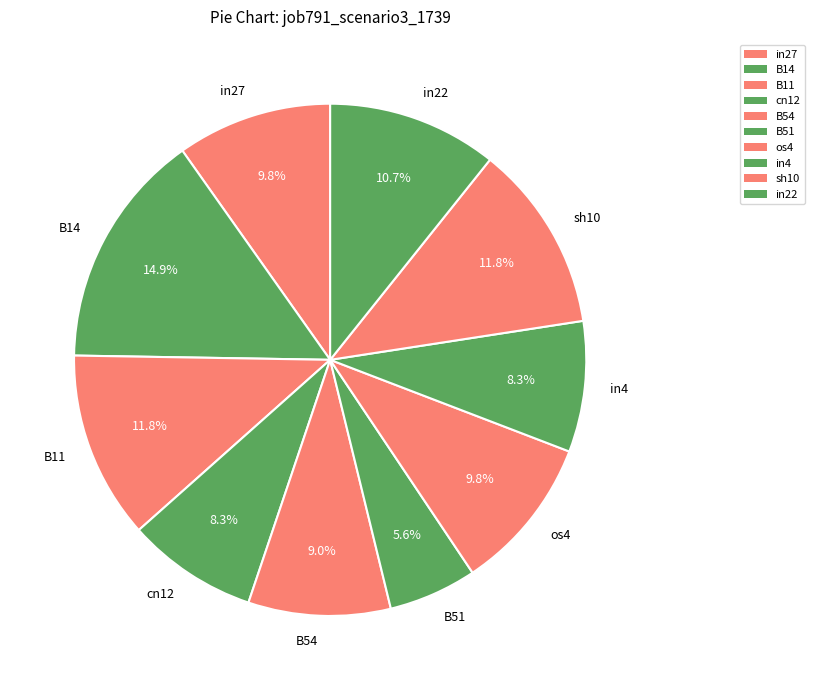

Does any single category account for the majority?

No